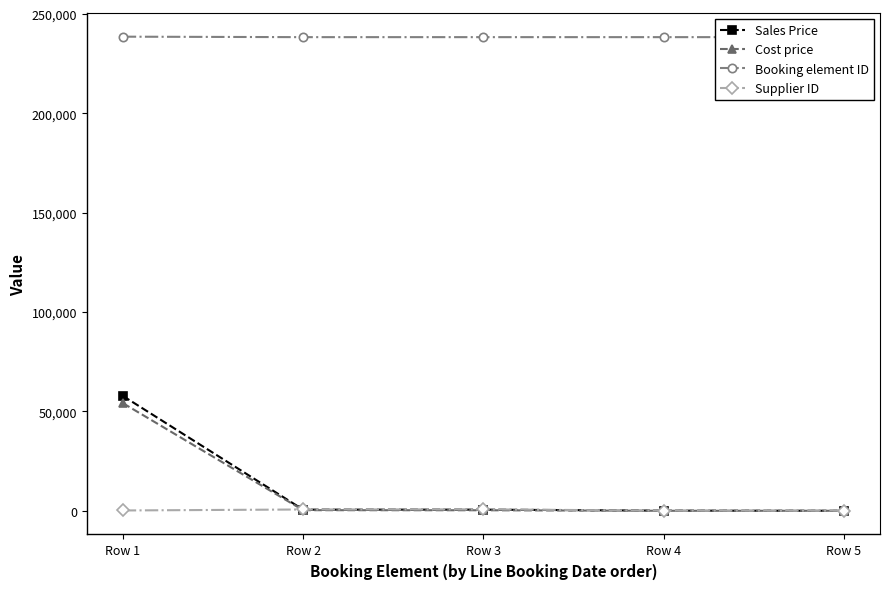

What is the difference between the maximum and minimum values in the Supplier ID series?

667.0